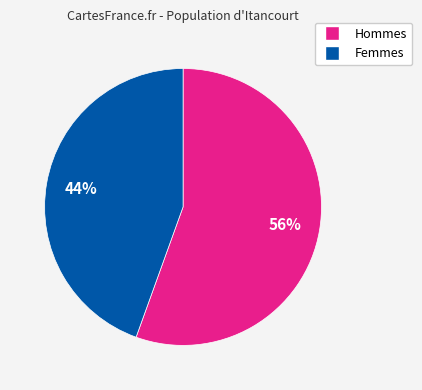

Is there any slice that represents more than half of the pie?

Yes